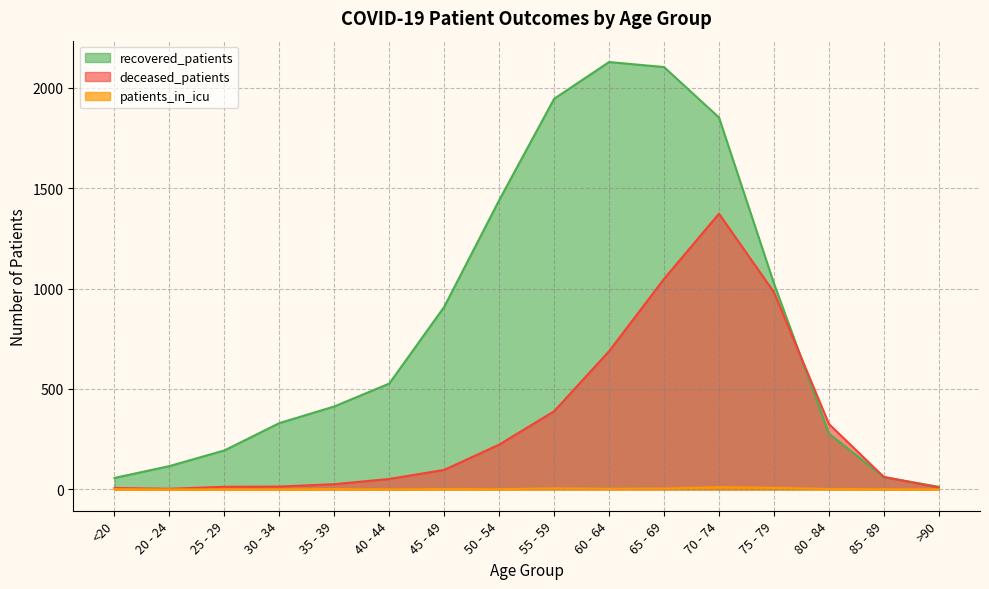

Which series has the widest spread of values?

recovered_patients